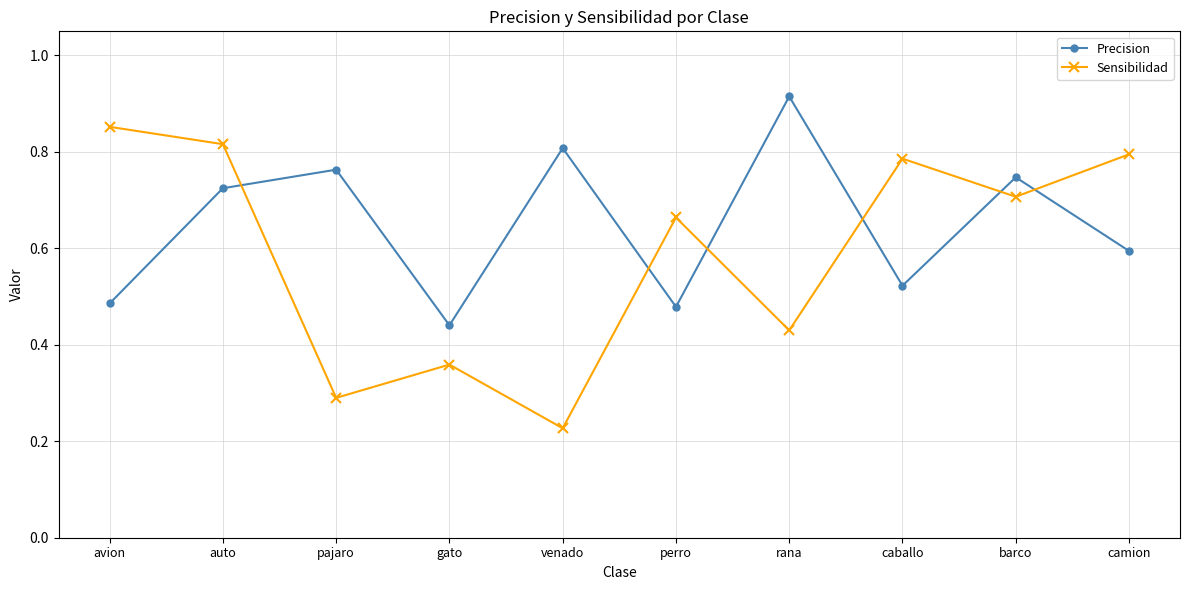

What is the difference between the highest and lowest values at venado?

0.6